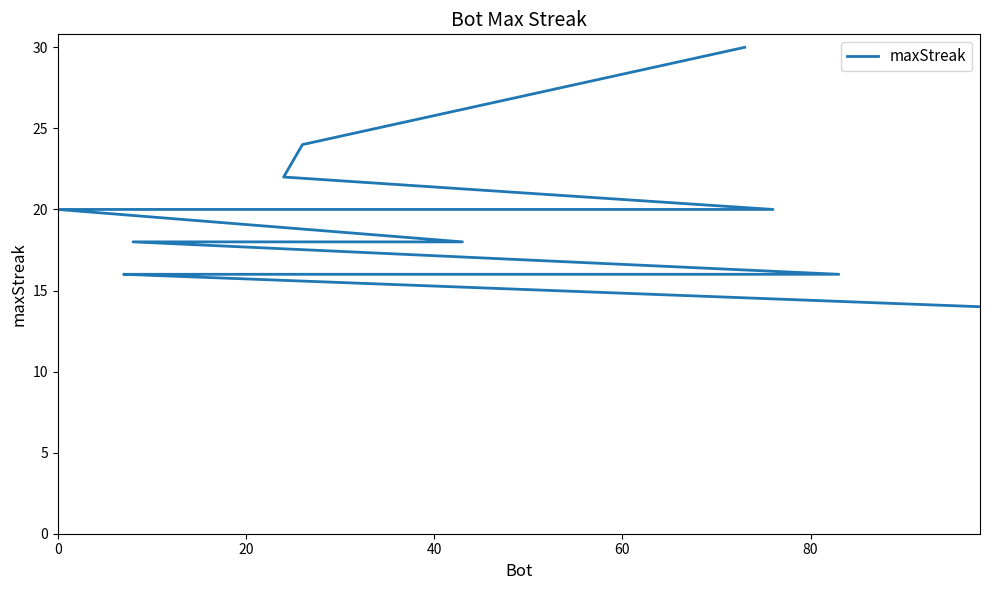

Is it true that the value at 10 is 9?

False